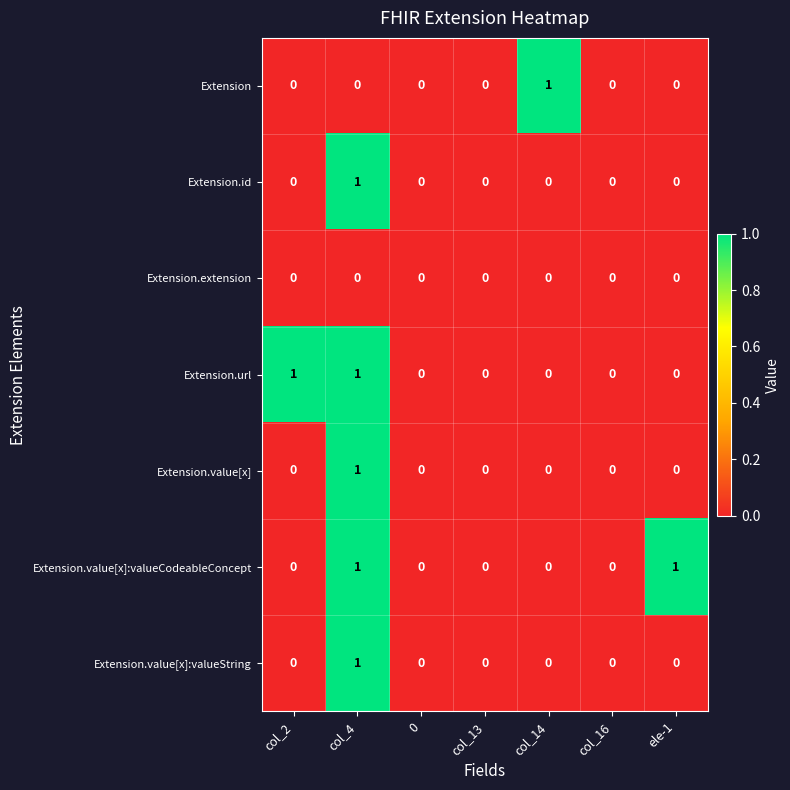

At which category is the sum across all series the highest?

col_4